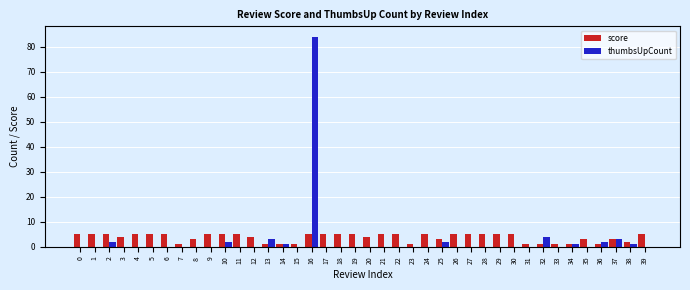

At which label is thumbsUpCount closest to 42?

32